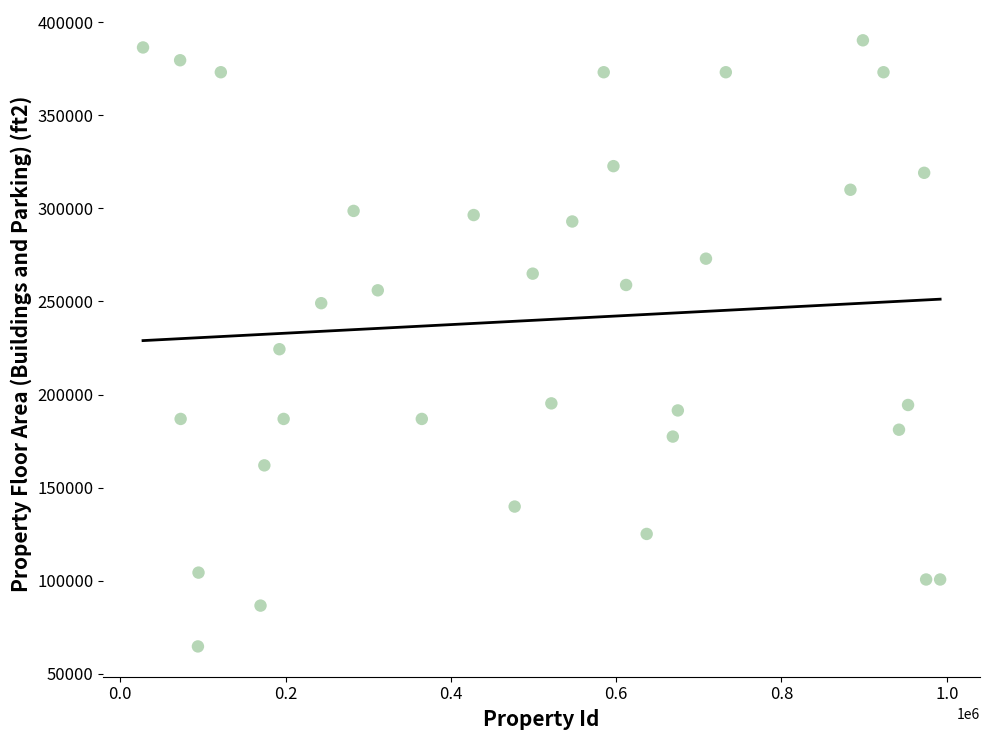

What is the range of X values (max minus min)?

964435